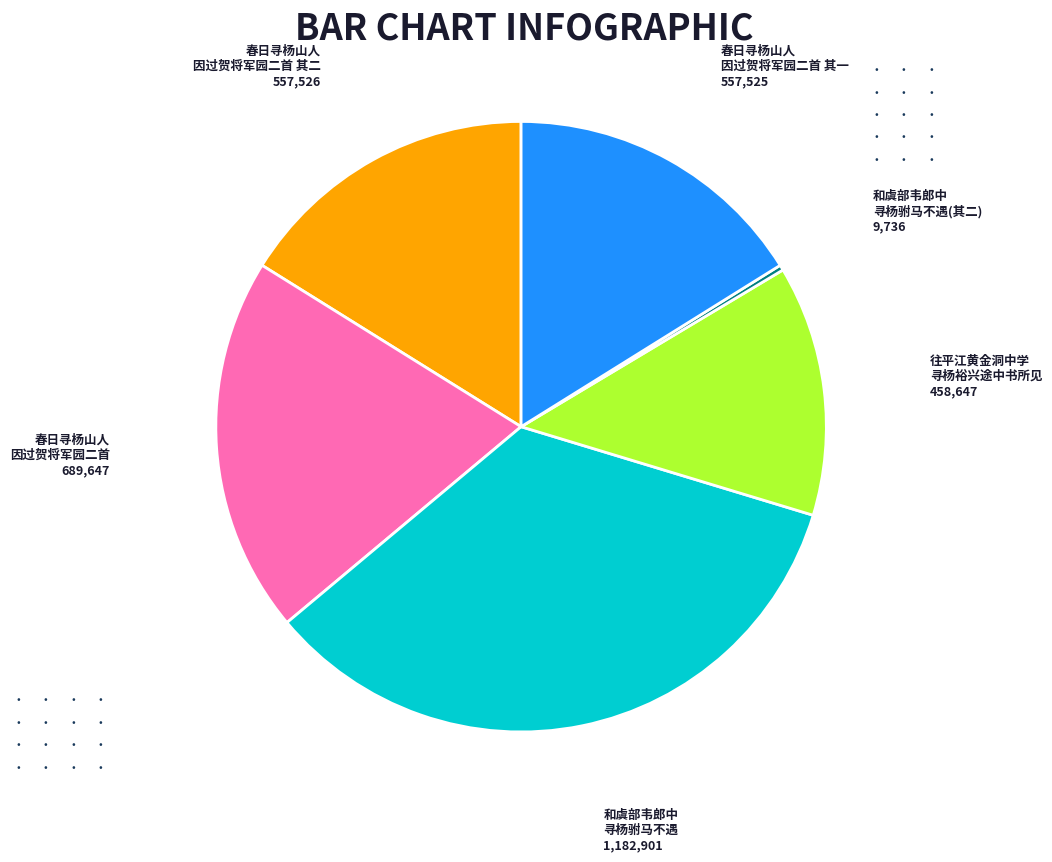

Is there any slice that represents more than half of the pie?

No